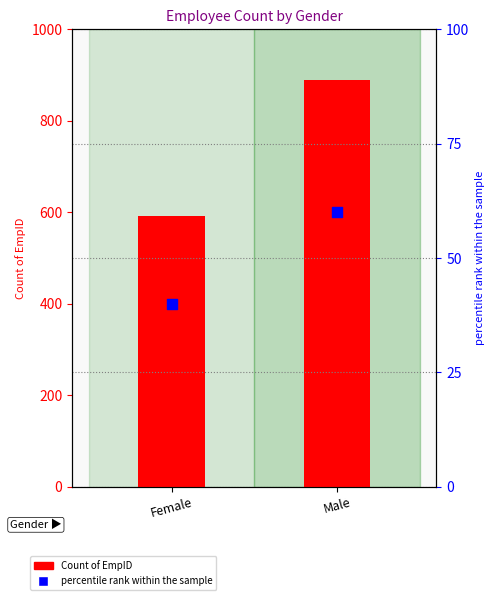

Which series has the largest Y range (max minus min)?

Count of EmpID